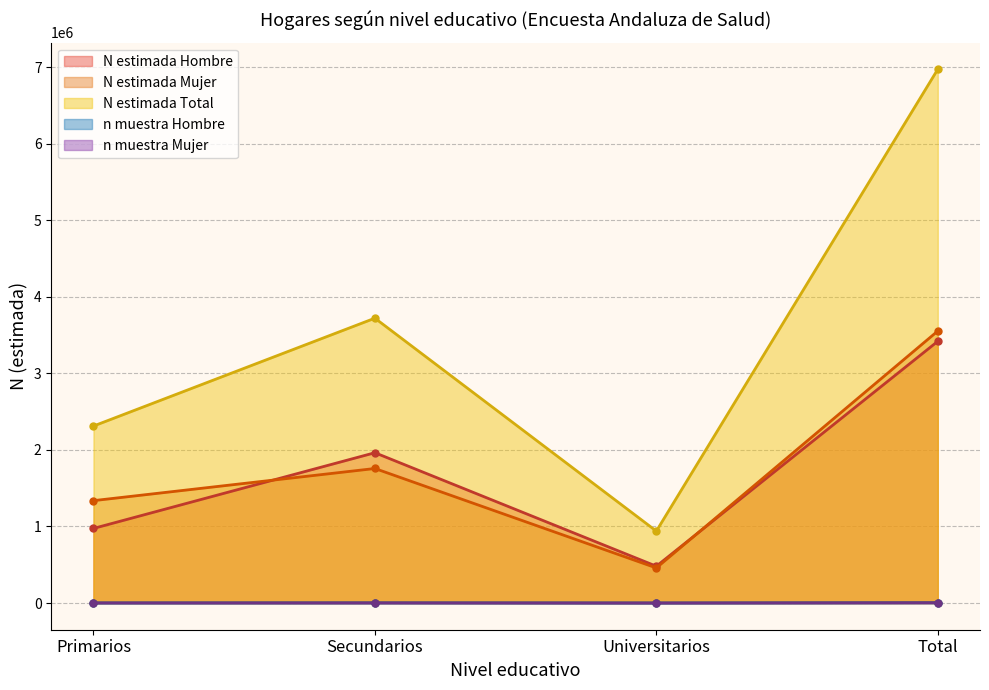

What is the highest value of the N estimada Total series?

6974012